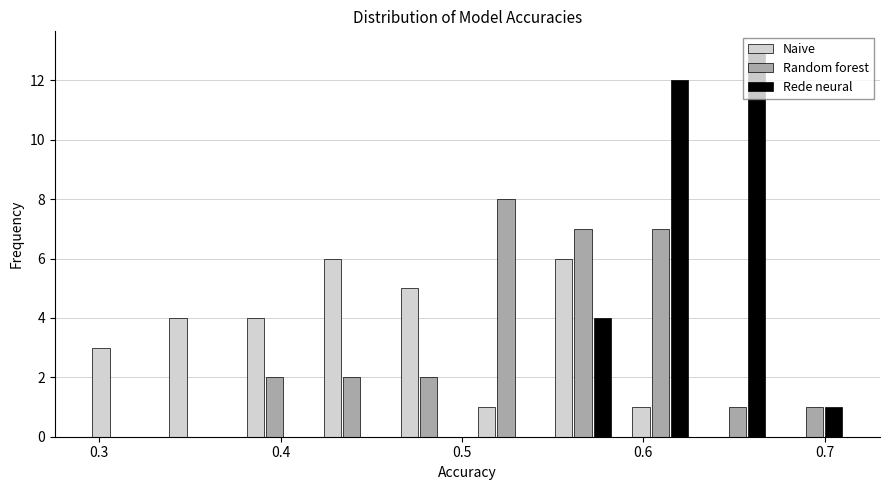

Reading left to right, transcribe this chart: for each range on the x-axis, give the height of each series' bar. Neither the bar edges nor the heights are printed on the chart, so give them approximately, as read against the axes.

0.29 to 0.33: Naive=3	Random forest=0	Rede neural=0
0.33 to 0.38: Naive=4	Random forest=0	Rede neural=0
0.38 to 0.42: Naive=4	Random forest=2	Rede neural=0
0.42 to 0.46: Naive=6	Random forest=2	Rede neural=0
0.46 to 0.50: Naive=5	Random forest=2	Rede neural=0
0.50 to 0.55: Naive=1	Random forest=8	Rede neural=0
0.55 to 0.59: Naive=6	Random forest=7	Rede neural=4
0.59 to 0.63: Naive=1	Random forest=7	Rede neural=12
0.63 to 0.67: Naive=0	Random forest=1	Rede neural=13
0.67 to 0.72: Naive=0	Random forest=1	Rede neural=1